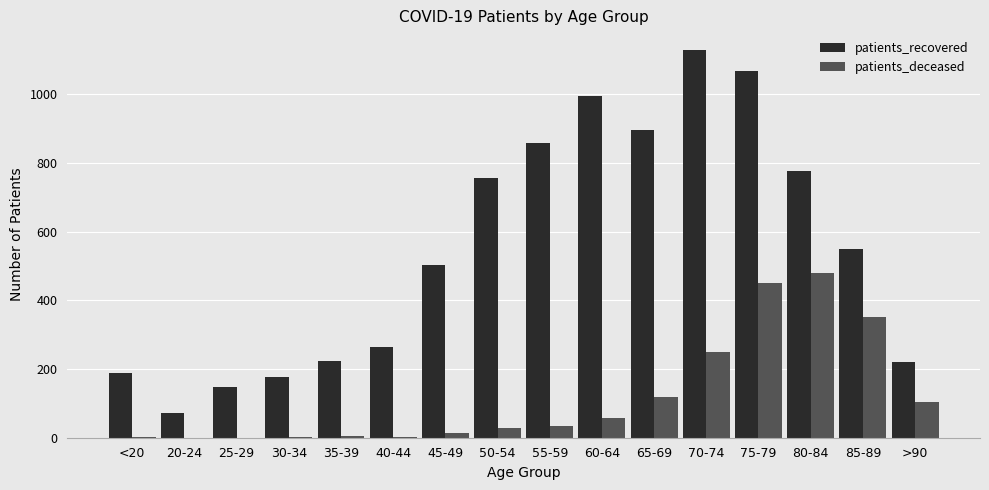

How many series are shown in this chart?

2